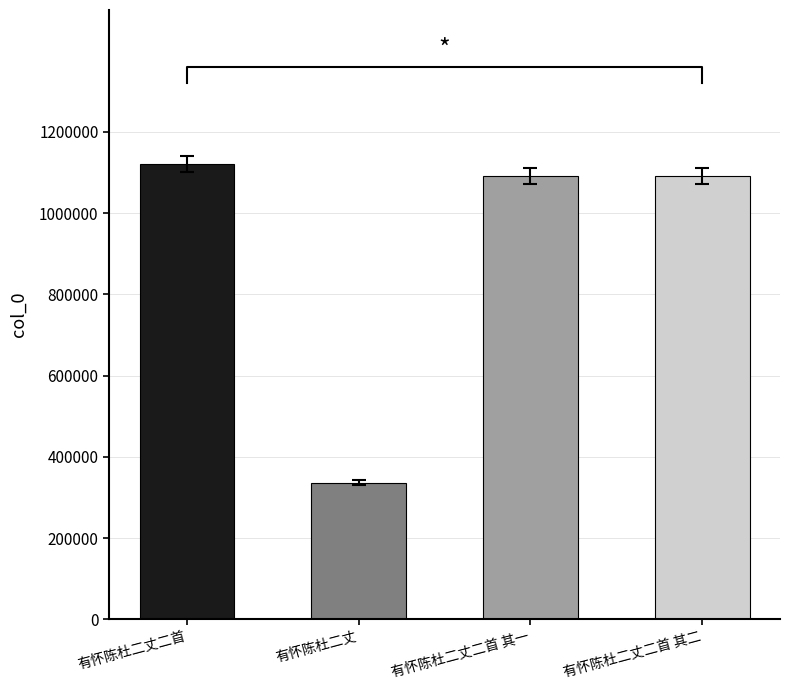

How many bars are there in total?

4